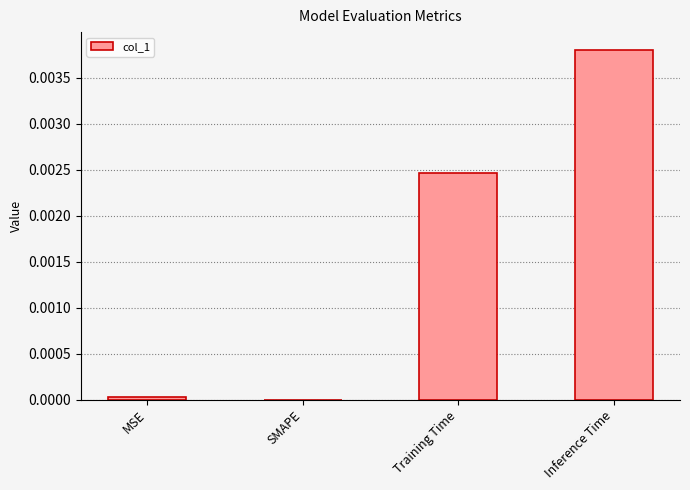

At which category does the chart reach its peak across all series?

Inference Time